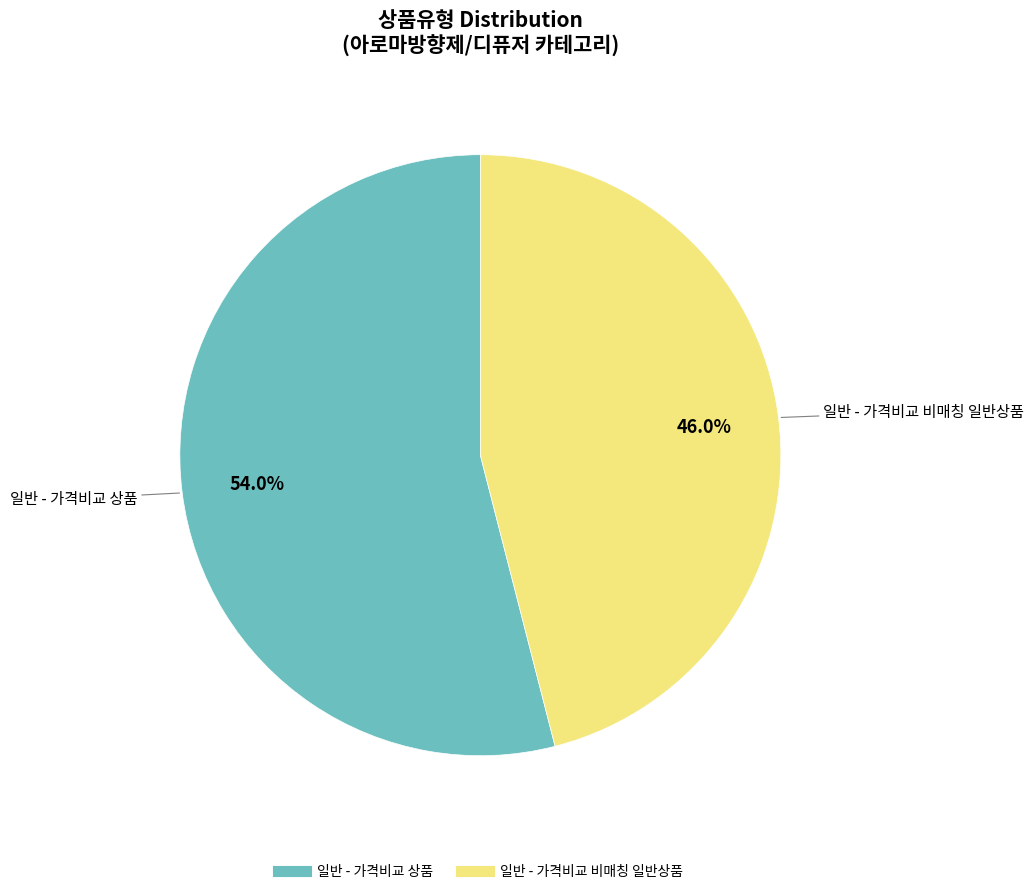

What is the majority slice?

일반 - 가격비교 상품